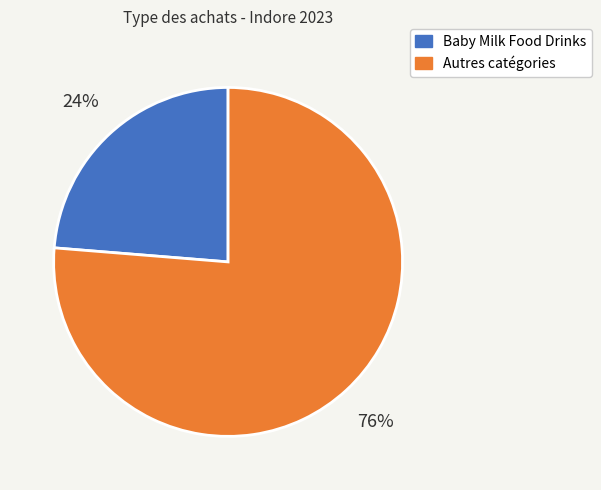

Does any single category account for the majority?

Yes